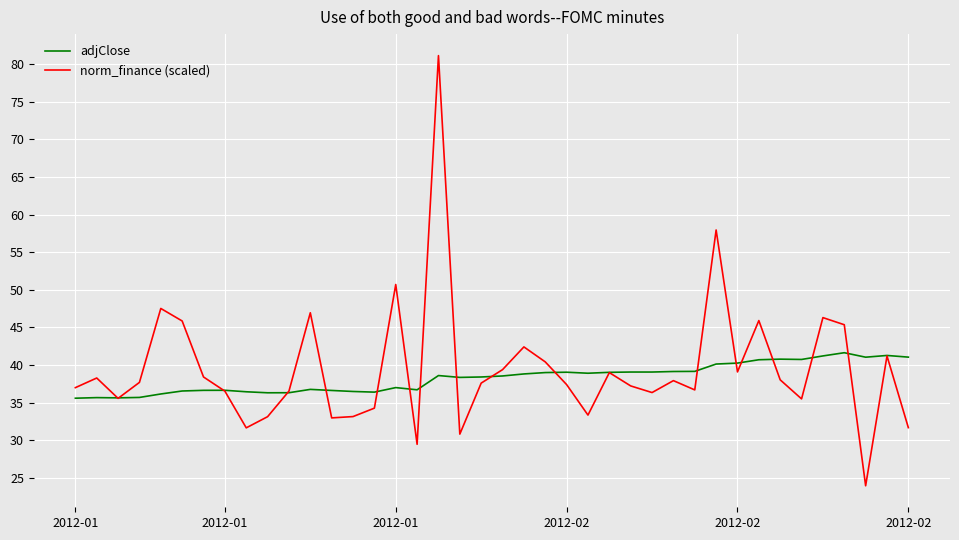

Which series has the largest total across all categories?

norm_finance (scaled)